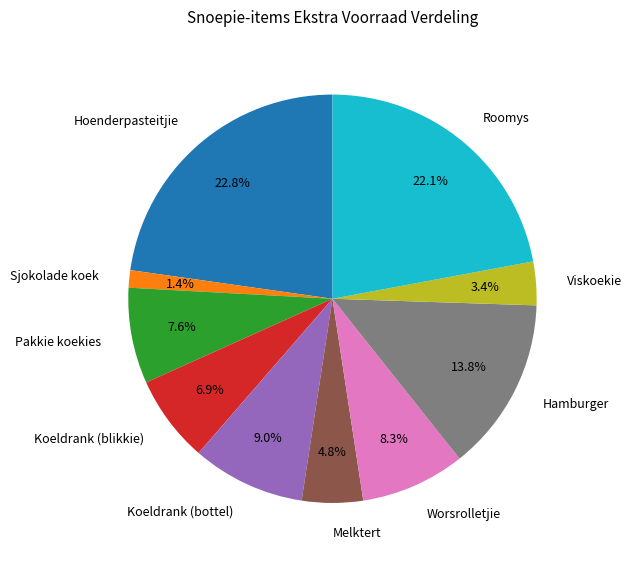

Combined, do Koeldrank (blikkie) and Koeldrank (bottel) account for over 50%?

No